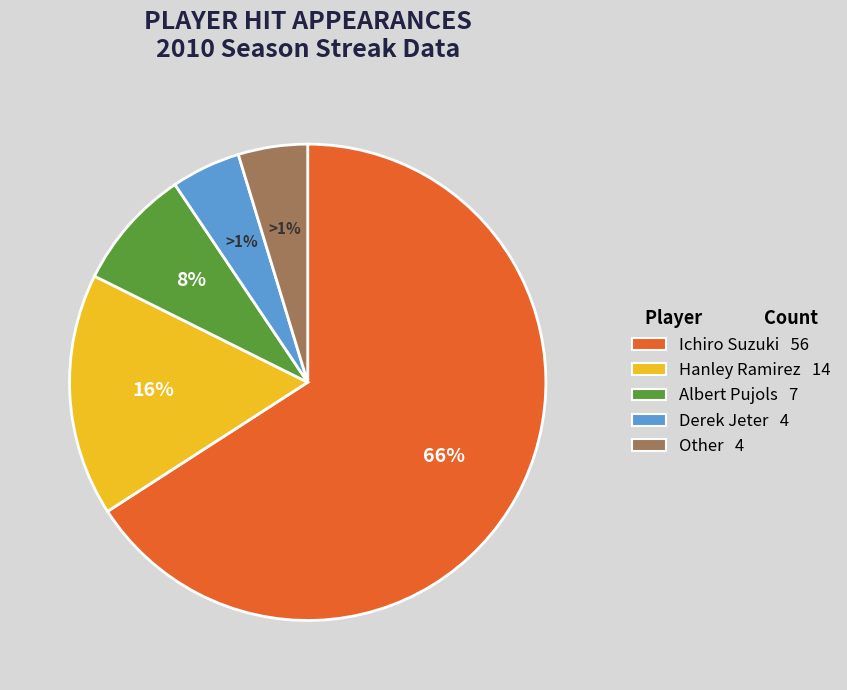

Which slice is the largest?

Ichiro Suzuki